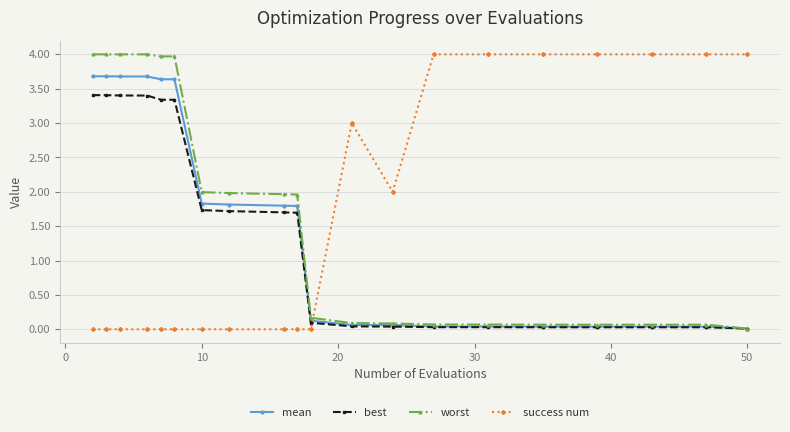

What is the value of the mean point at the 3rd from the left?

3.7